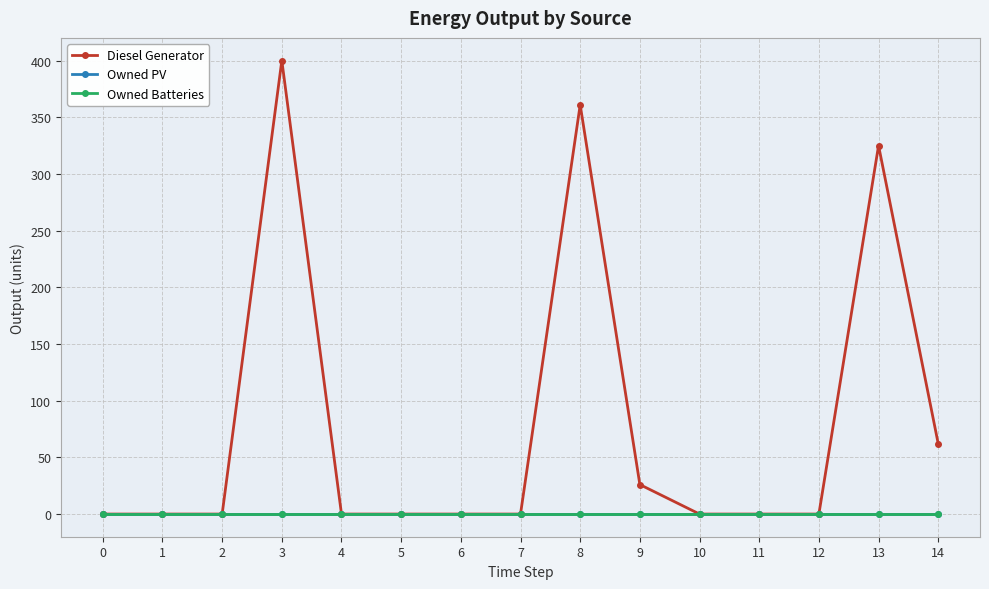

True or false: Diesel Generator and Owned PV intersect in this chart.

False